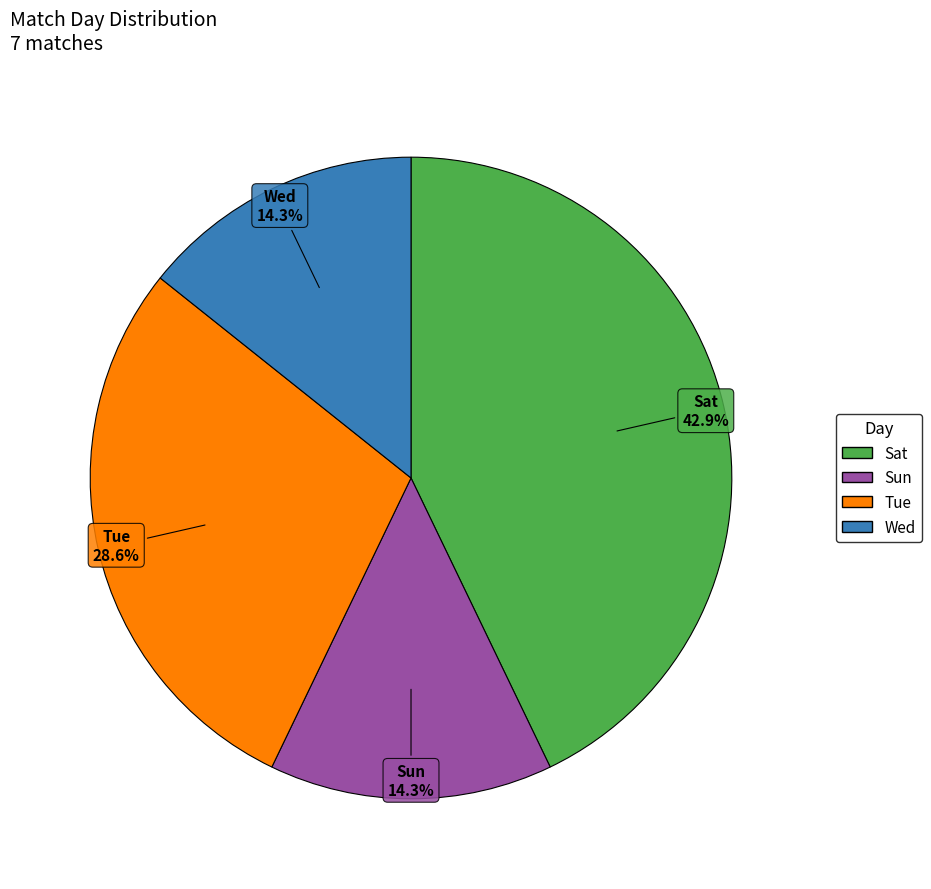

Which has a higher value, Tue or Sun?

Tue